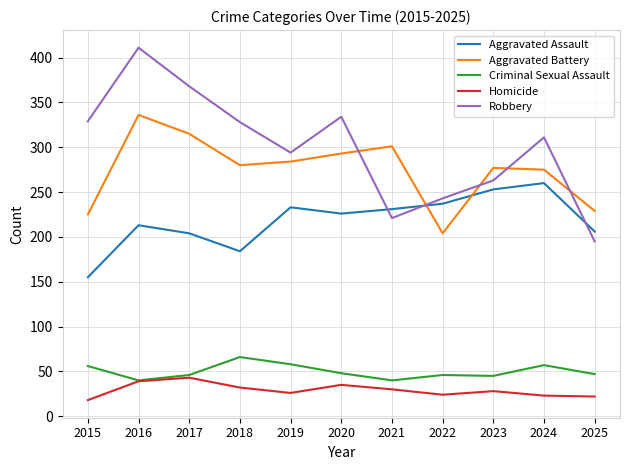

Rank the series by their maximum value, from highest to lowest.

Robbery, Aggravated Battery, Aggravated Assault, Criminal Sexual Assault, Homicide